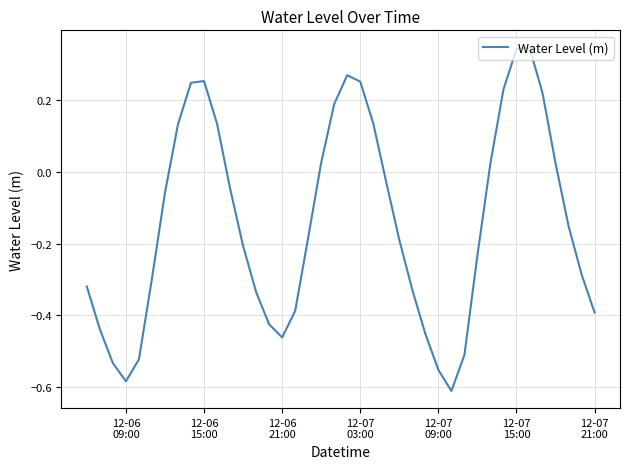

What is the maximum value shown in the chart?

0.3